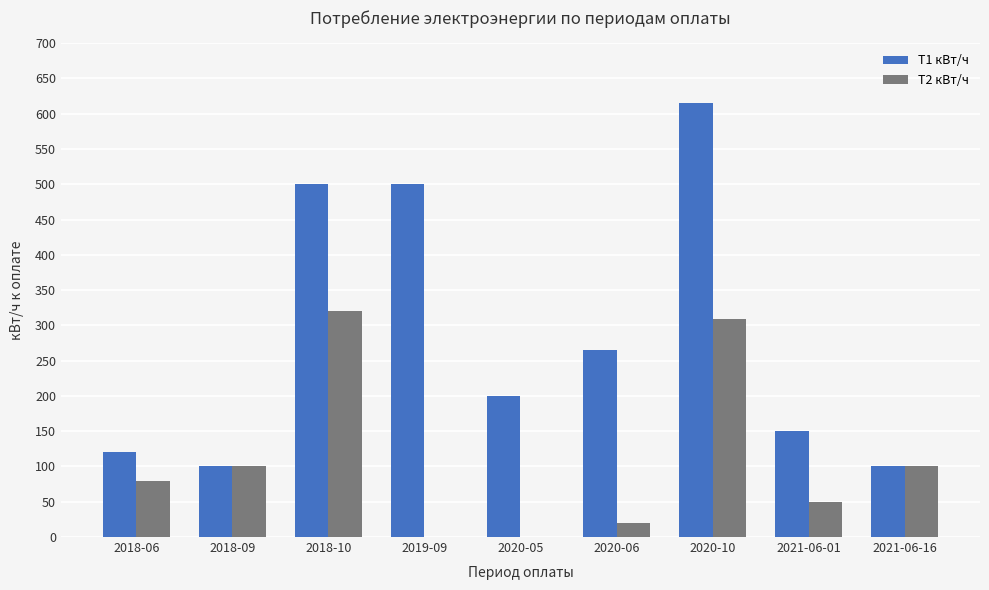

Reading left to right, list all the values displayed in this chart.

T1 кВт/ч: 2018-06=120	2018-09=100	2018-10=500	2019-09=500	2020-05=200	2020-06=265	2020-10=615	2021-06-01=150	2021-06-16=100
T2 кВт/ч: 2018-06=80	2018-09=100	2018-10=320	2019-09=0	2020-05=0	2020-06=20	2020-10=309	2021-06-01=50	2021-06-16=100